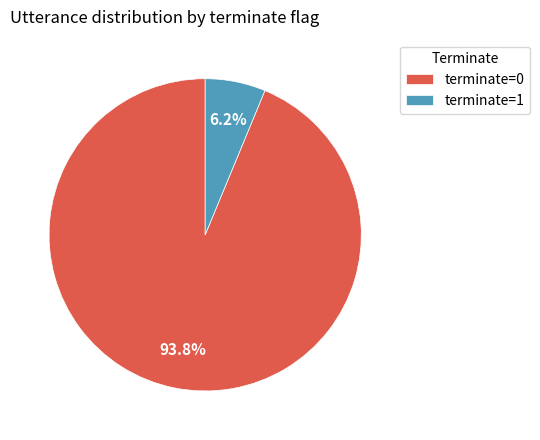

What is the smallest slice in the pie chart?

terminate=1